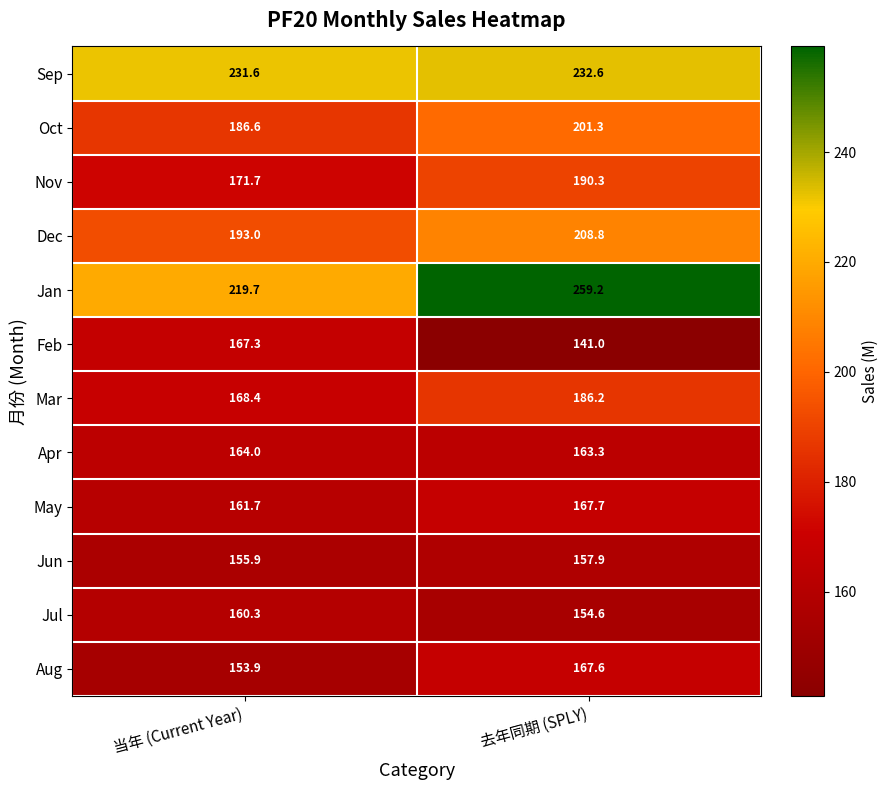

What is the difference between the maximum and minimum values in the May series?

6.0